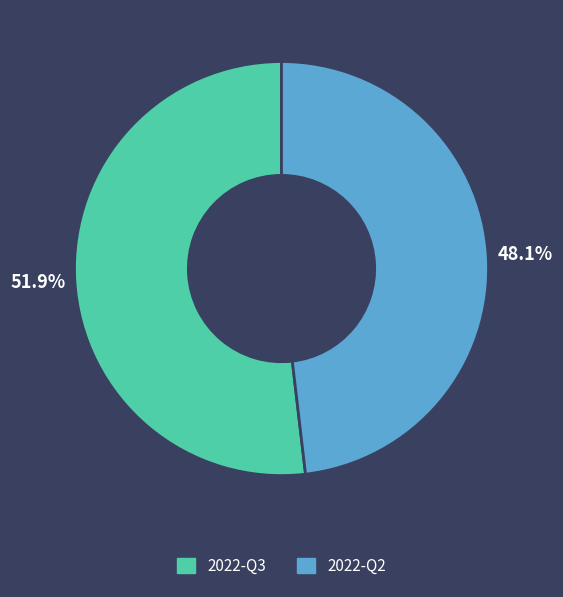

Does 2022-Q2 represent more than half of the total?

No